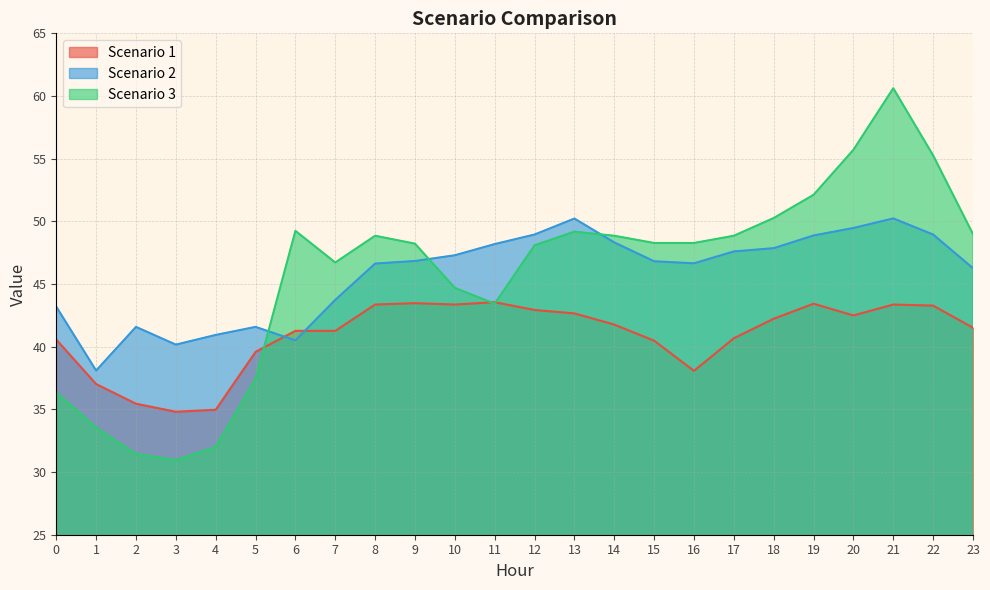

What value does the Scenario 2 series have at 0?

43.2